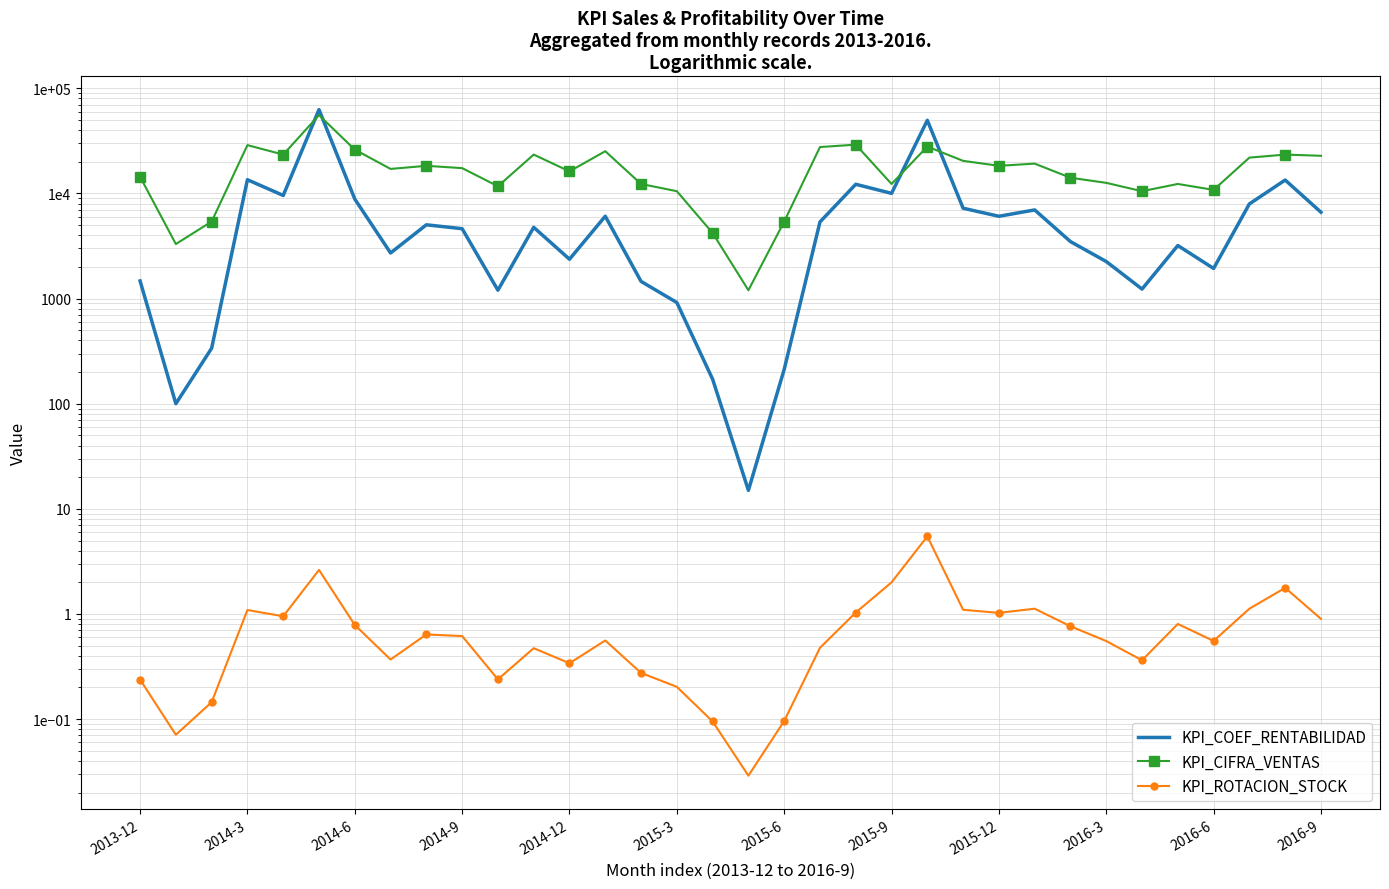

The KPI_ROTACION_STOCK series shows 0.6 at 2014-9. True or false?

True